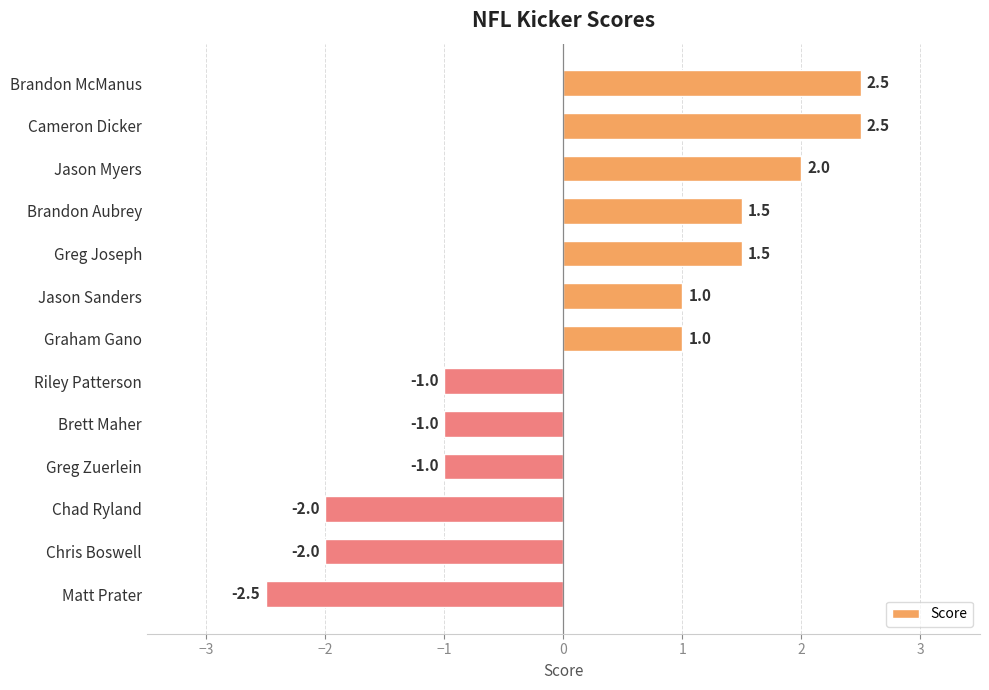

Between Riley Patterson and Greg Joseph, which is larger?

Greg Joseph